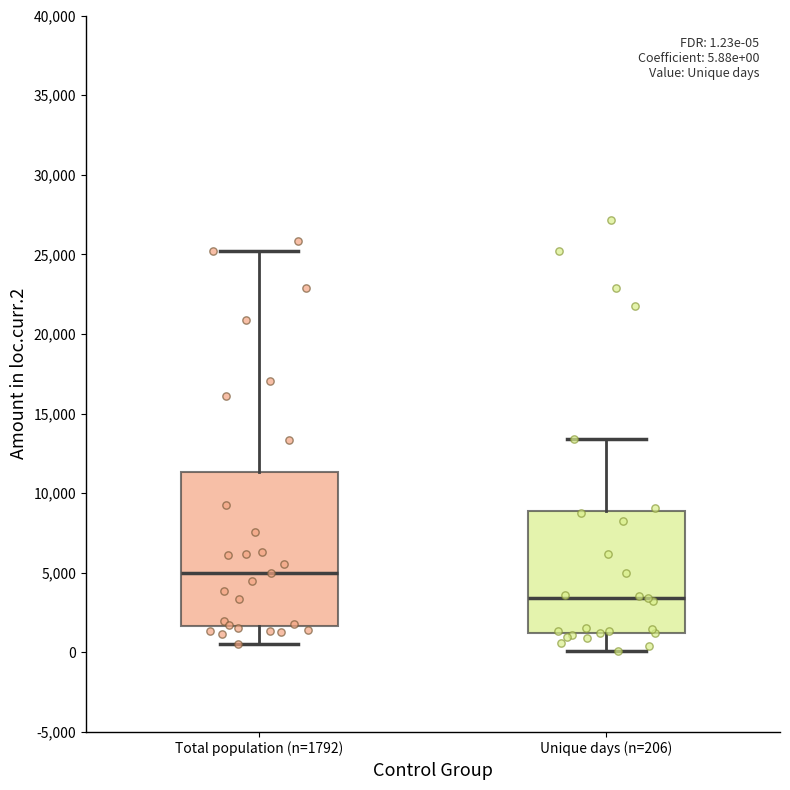

Which box is the tallest, from its lower edge to its upper edge?

Total population (n=1792)